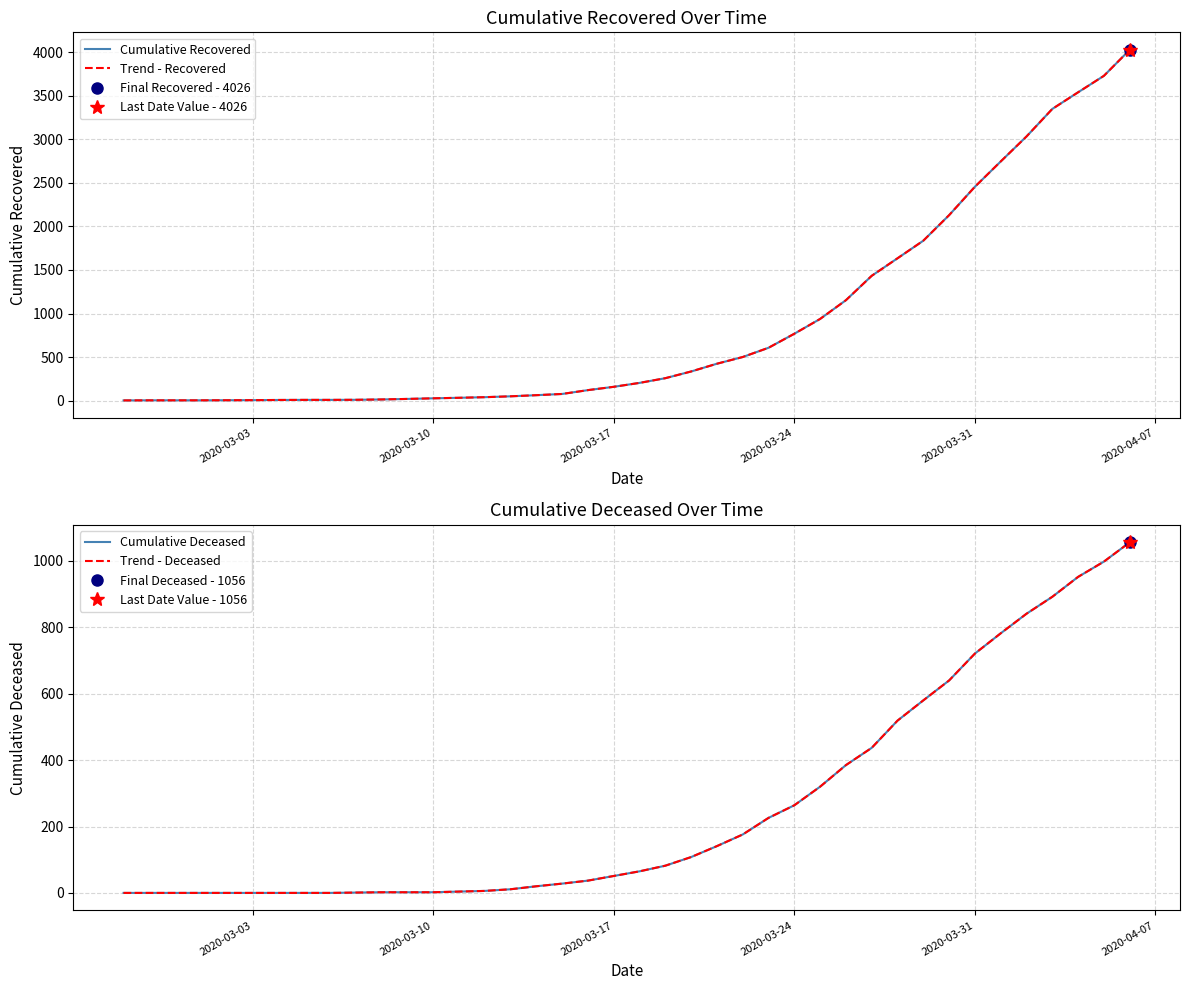

What is the maximum value for Cumulative Deceased?

1056